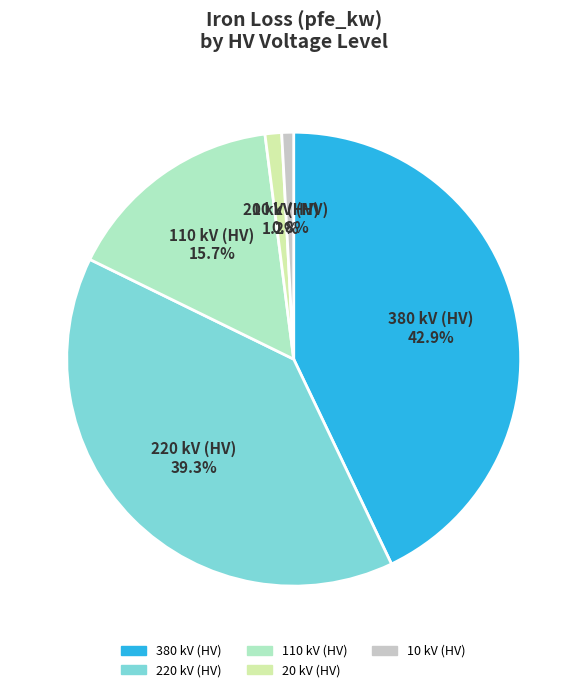

To the nearest percent, what is the combined percentage of 220 and 10?

40%